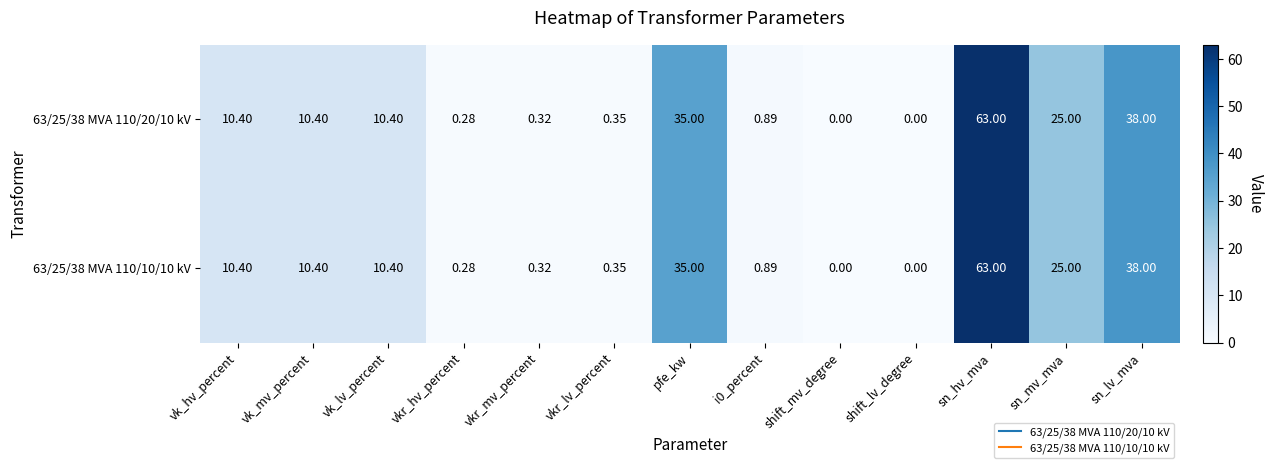

Is the value of 63/25/38 MVA 110/20/10 kV at i0_percent greater than the value of 63/25/38 MVA 110/10/10 kV at vk_lv_percent?

No